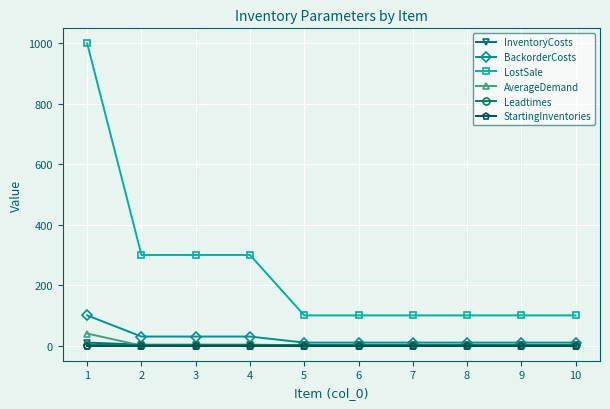

Which series has the widest spread of values?

LostSale